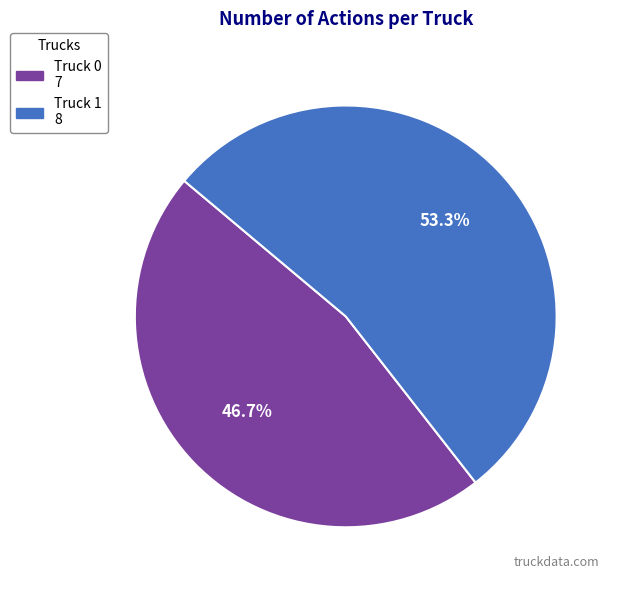

To the nearest percent, what is the difference between the Truck 0 and Truck 1 slice percentages?

7%